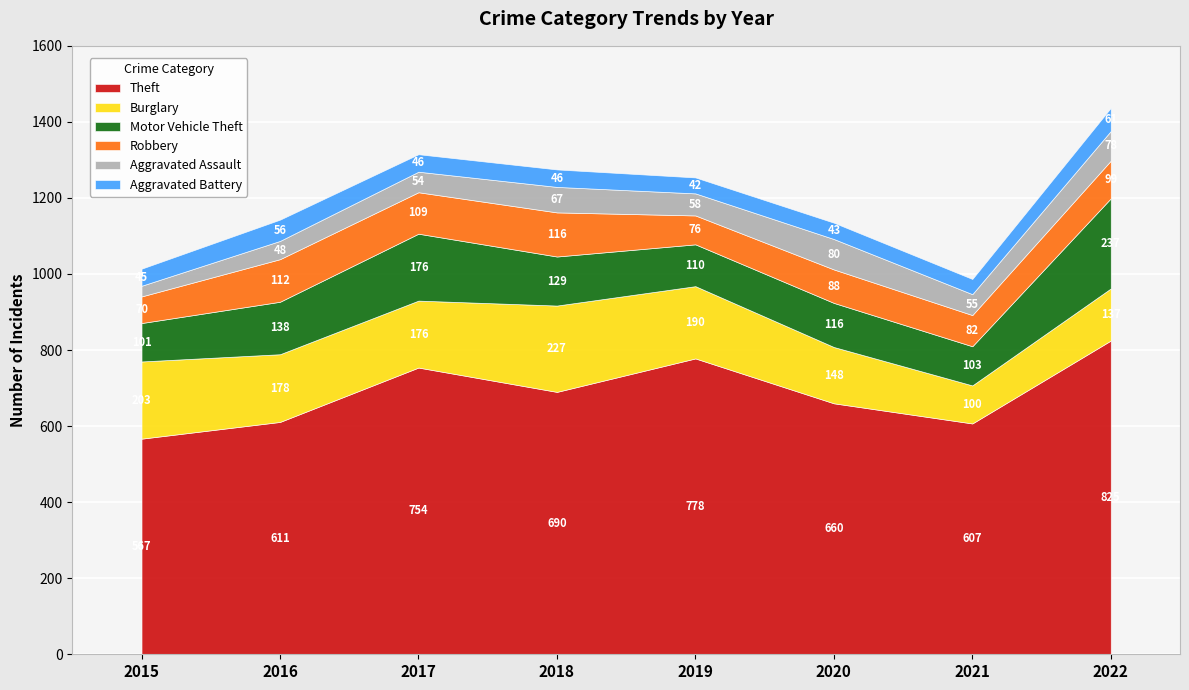

How many lines are shown in the chart?

6